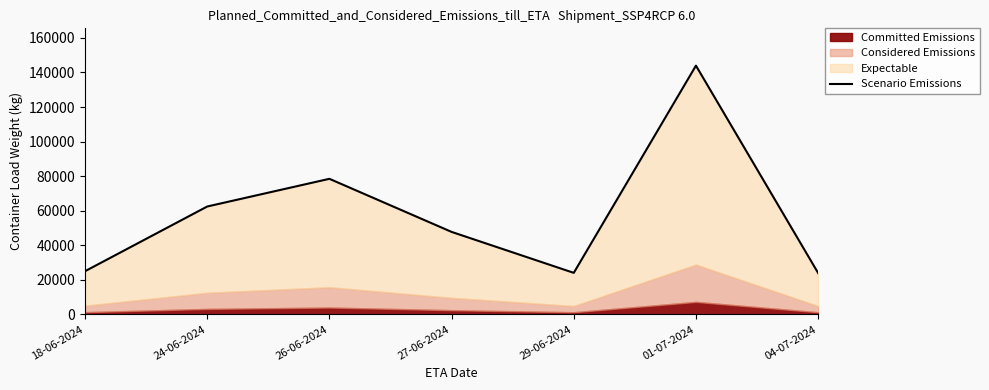

What is the label of the 2nd point from the left?

24-06-2024